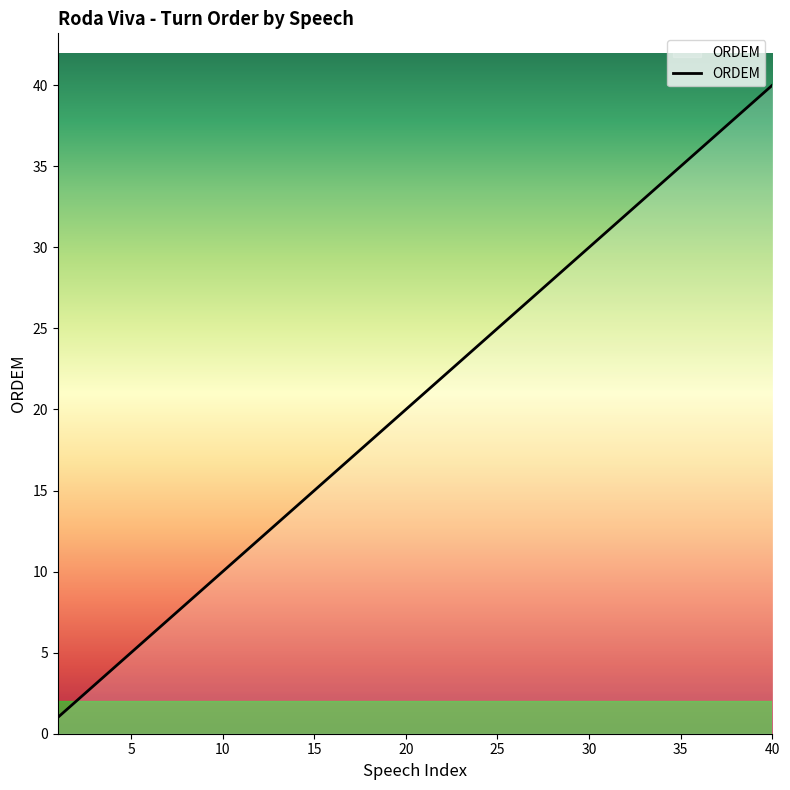

Does the chart display data point markers on the line(s)?

No